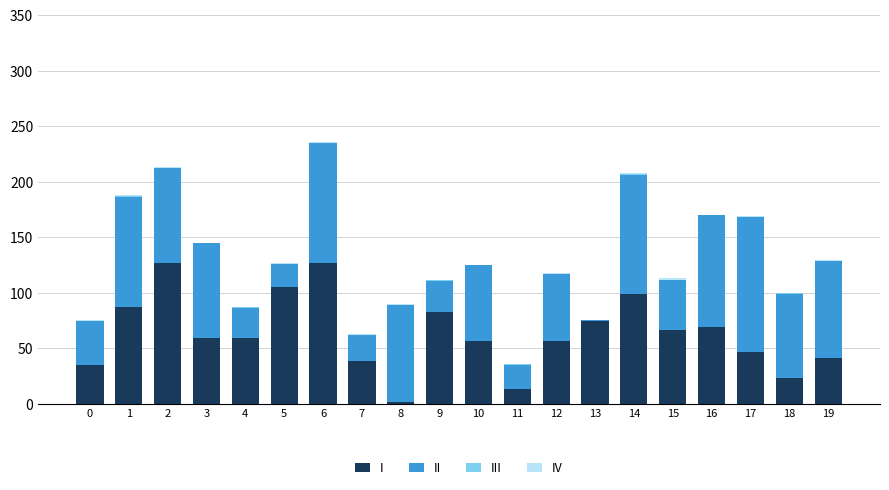

What is the maximum value for I?

127